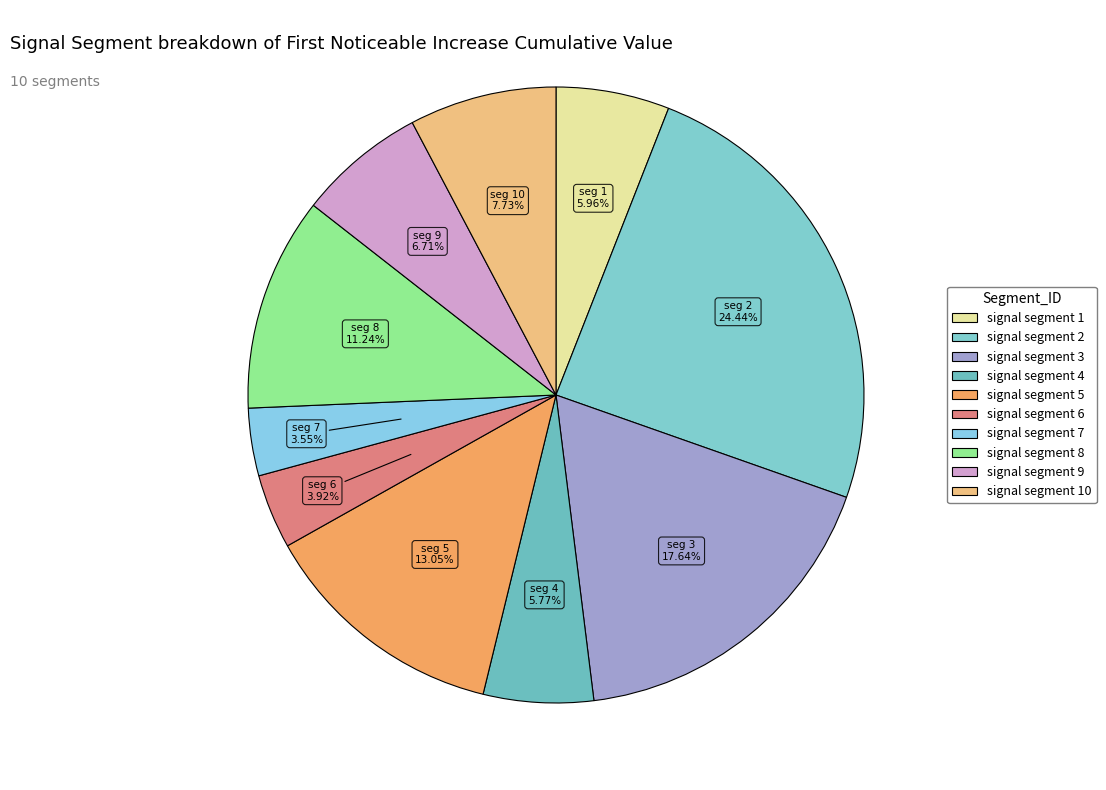

Which category has the smallest portion of the pie?

signal segment 7